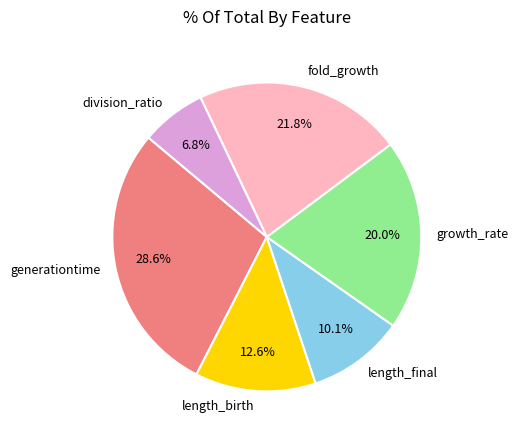

The generationtime slice represents 29% of the pie. True or false?

True